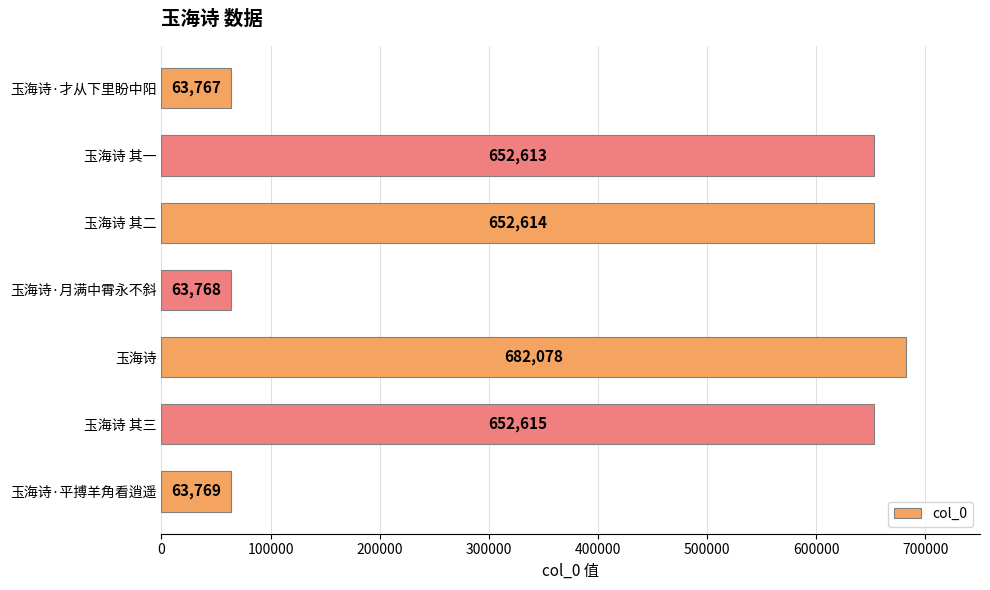

How many distinct data groups are displayed?

1